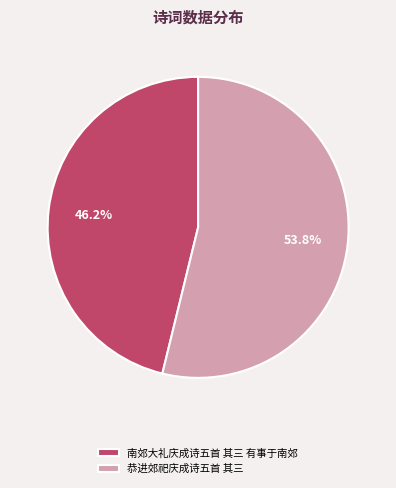

To the nearest percent, what is the difference between the 南郊大礼庆成诗五首 其三 有事于南郊 and 恭进郊祀庆成诗五首 其三 slice percentages?

8%